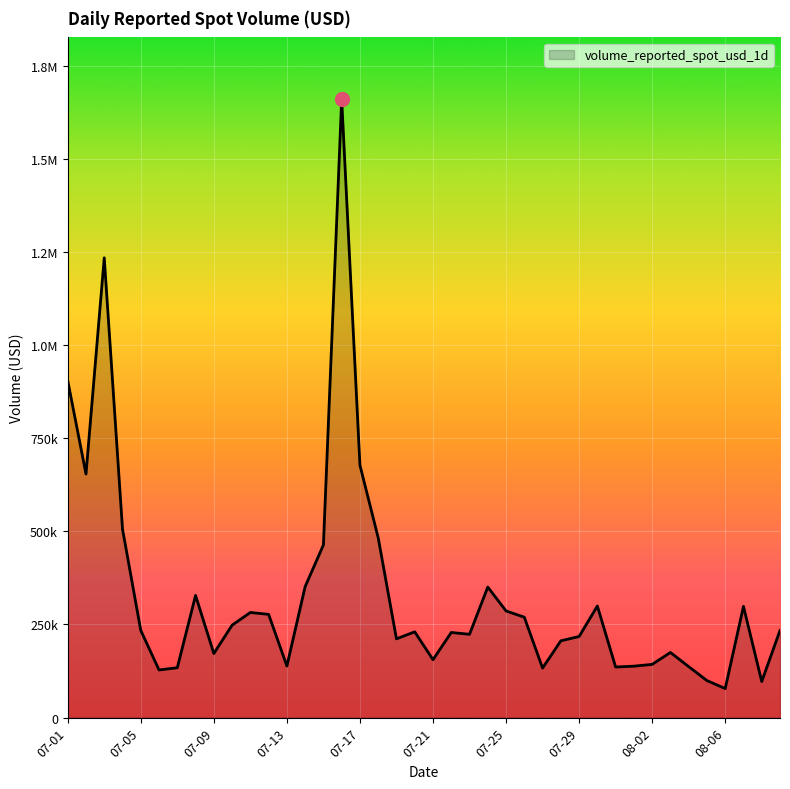

What is the value of the 30th point from the left?

299544.2